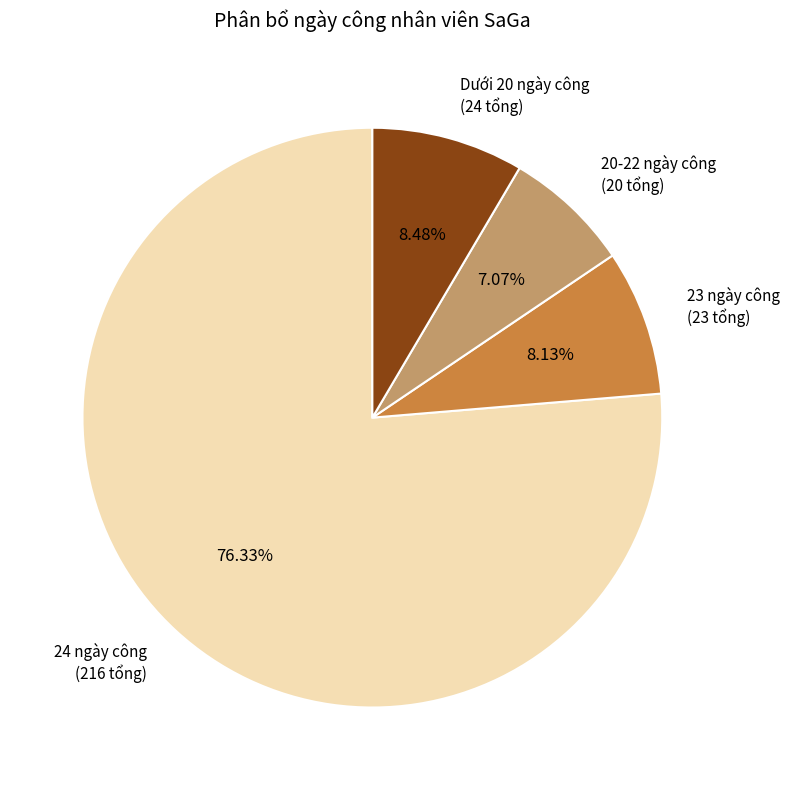

Is Dưới 20 ngày công (24 tổng) the majority of the pie?

No